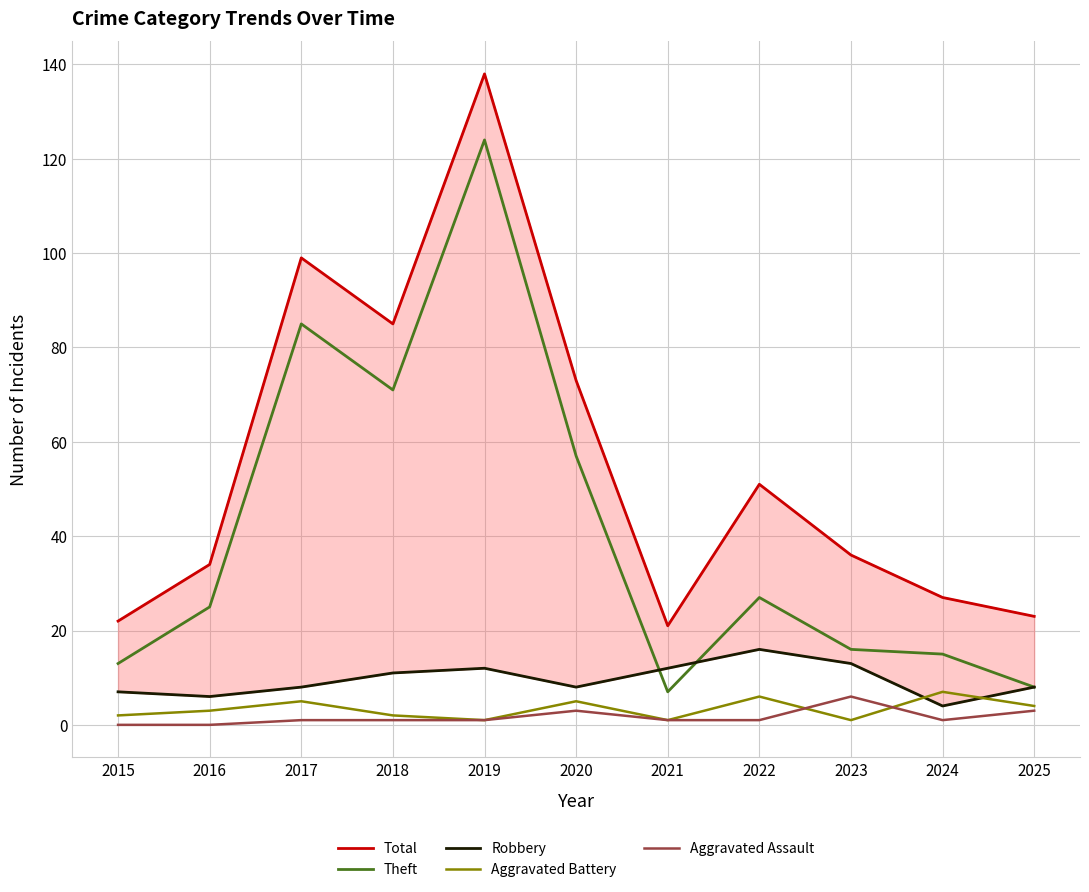

Does the chart display data point markers on the line(s)?

No